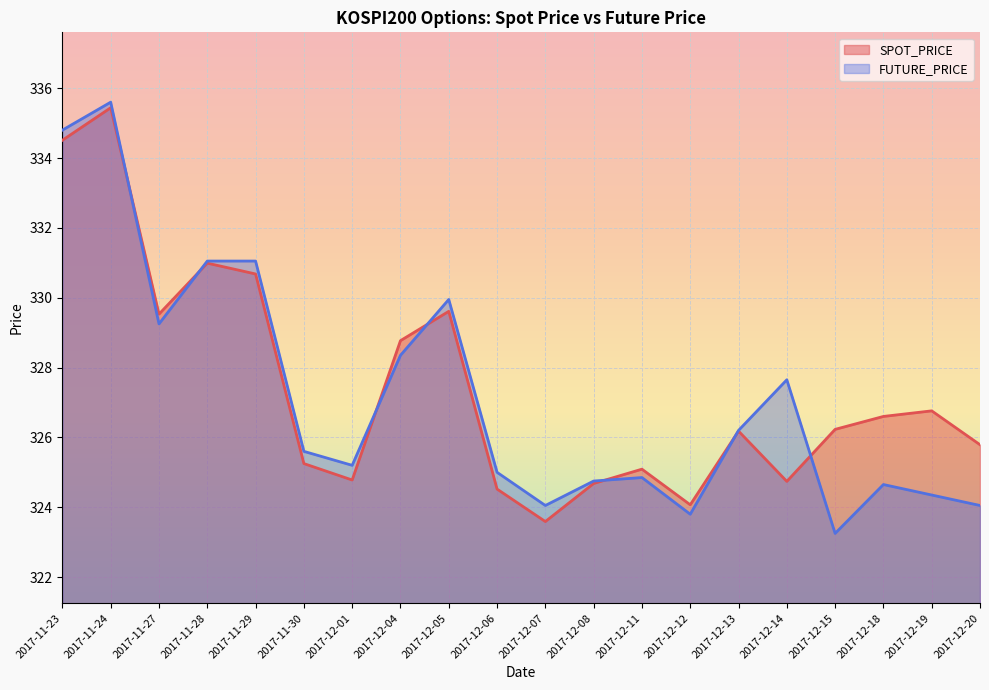

How many distinct data groups are displayed?

2